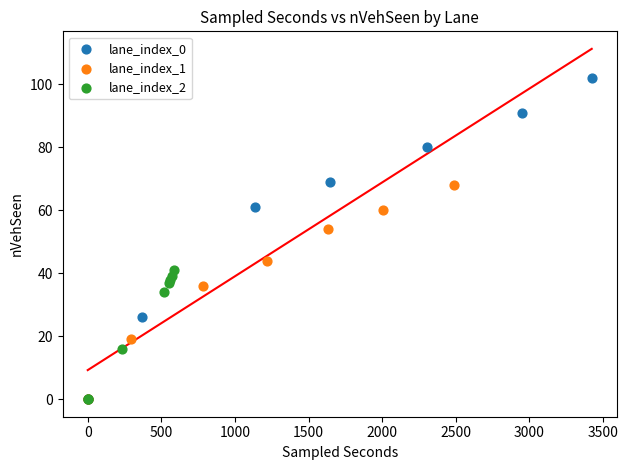

Which series contains the highest Y value?

lane_index_0